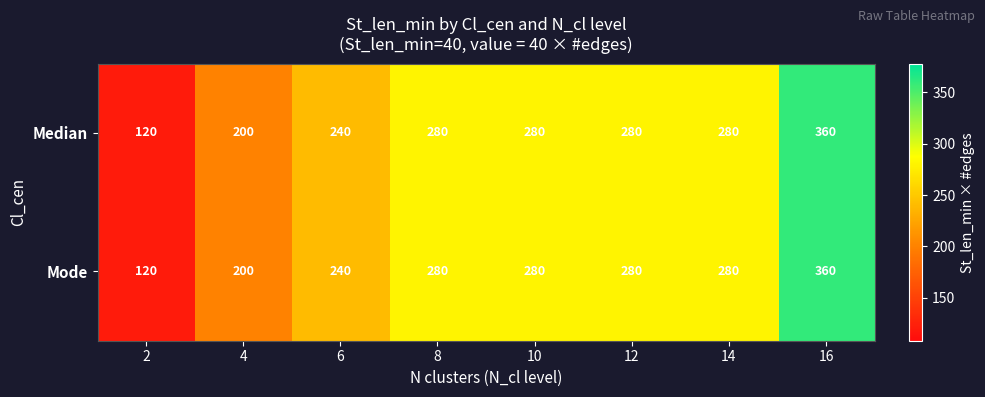

At which category is the sum across all series the highest?

16